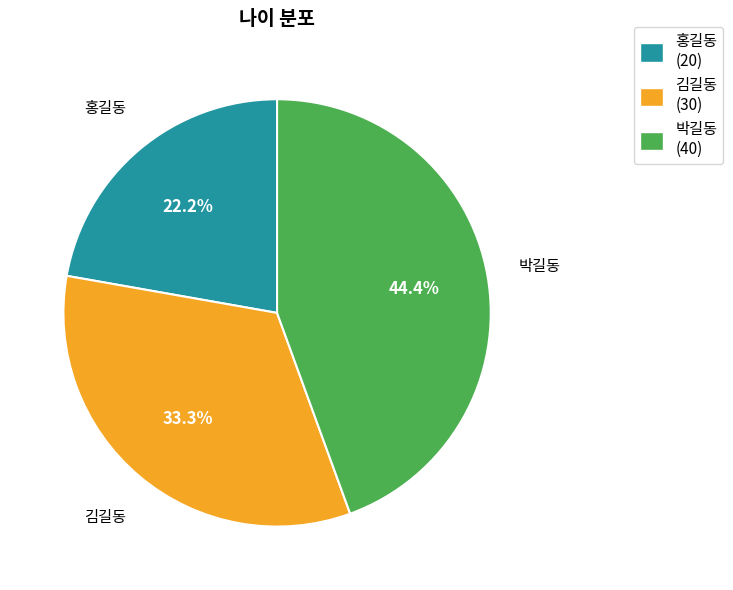

To the nearest percent, what is the combined percentage of 김길동 and 홍길동?

56%